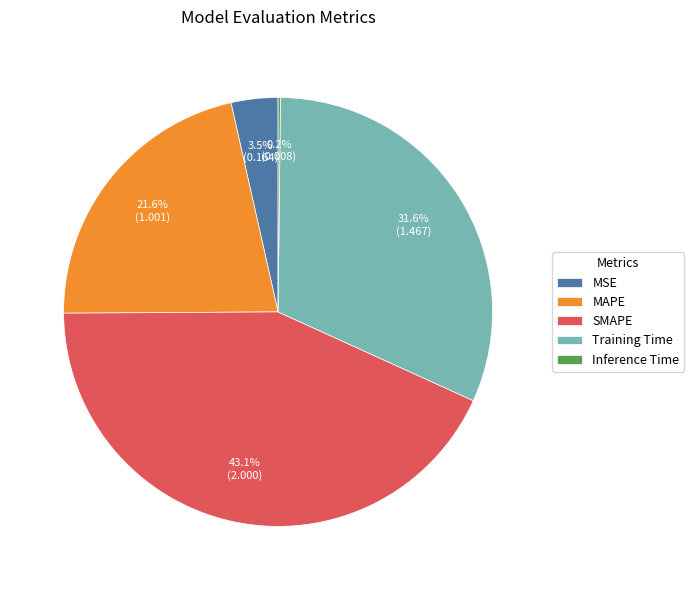

To the nearest percent, what is the average slice percentage?

20%